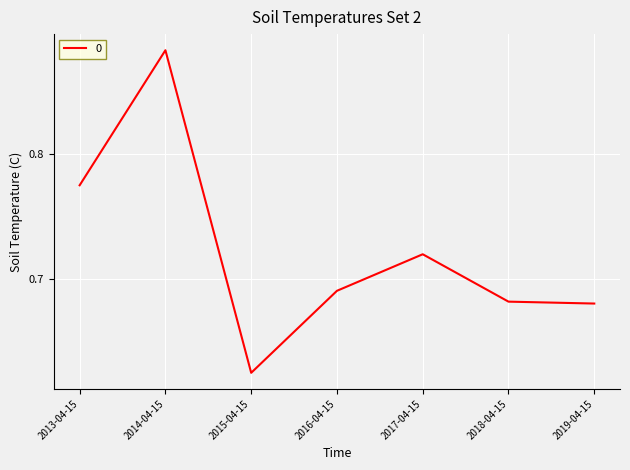

Which label corresponds to the smallest value in the chart?

2015-04-15